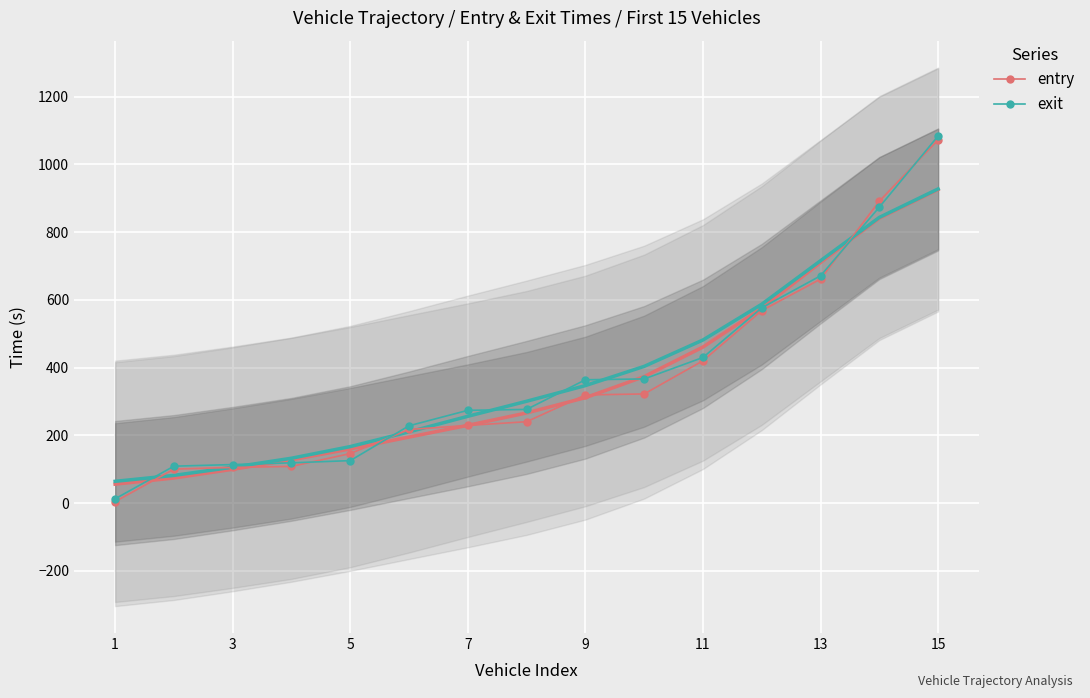

What is the highest value of the entry series?

1072.0